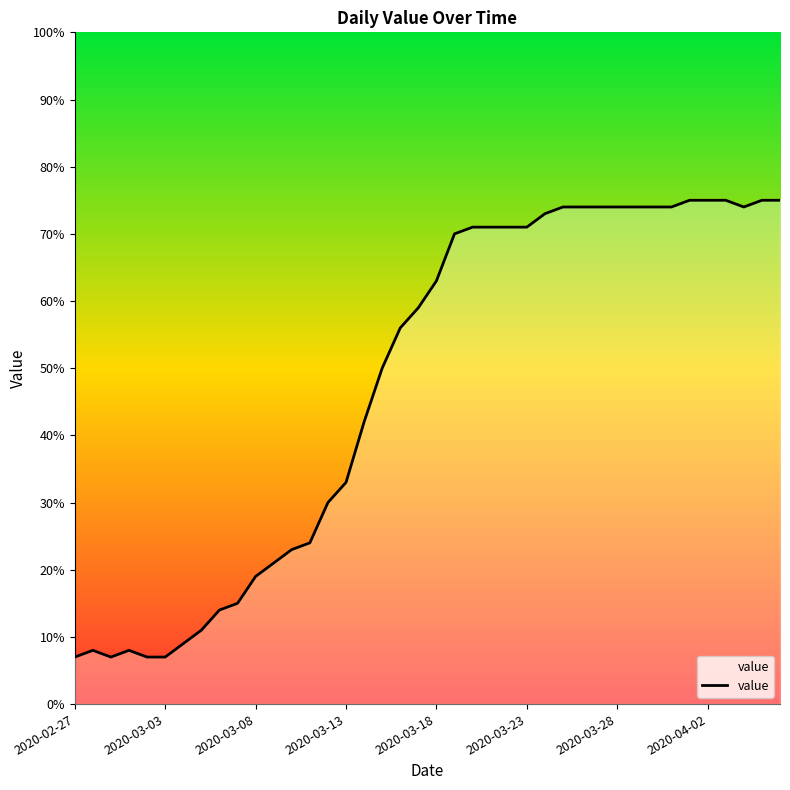

What is the smallest value displayed?

7